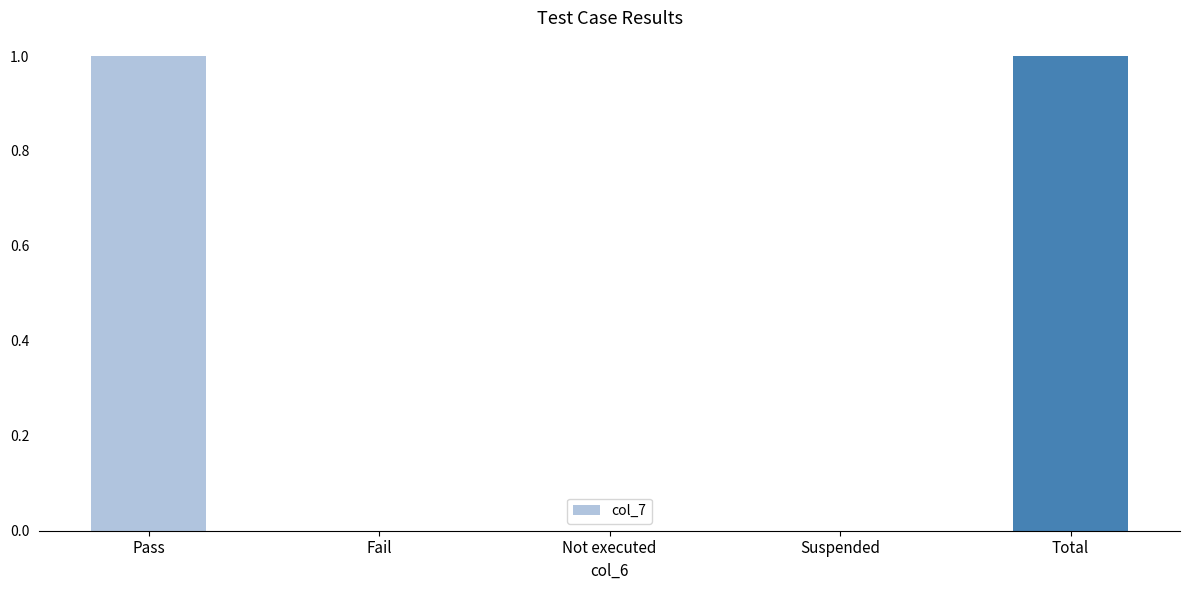

Reading left to right, transcribe all the data shown in this chart.

1	0	0	0	1